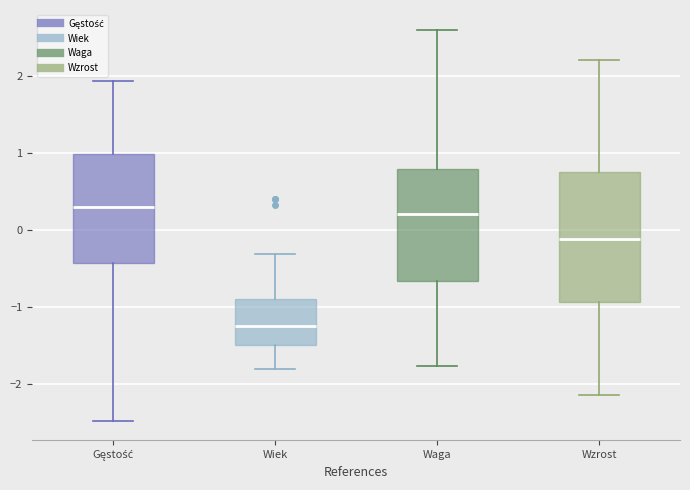

Where does the lower whisker of the box for Wiek end on the y-axis? The values are not printed on the chart, so give them approximately, as read against the axis.

-1.8